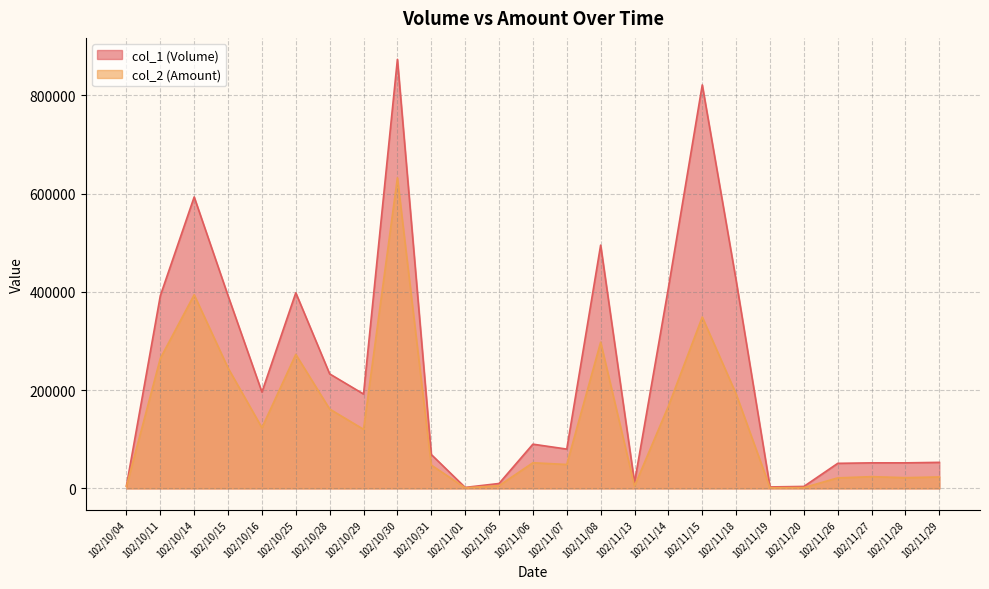

How many series are shown in this chart?

2